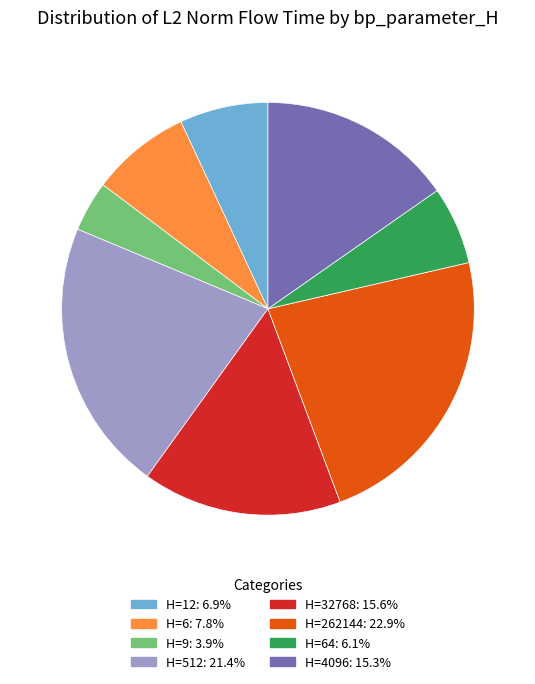

Is there a majority slice in this chart?

No